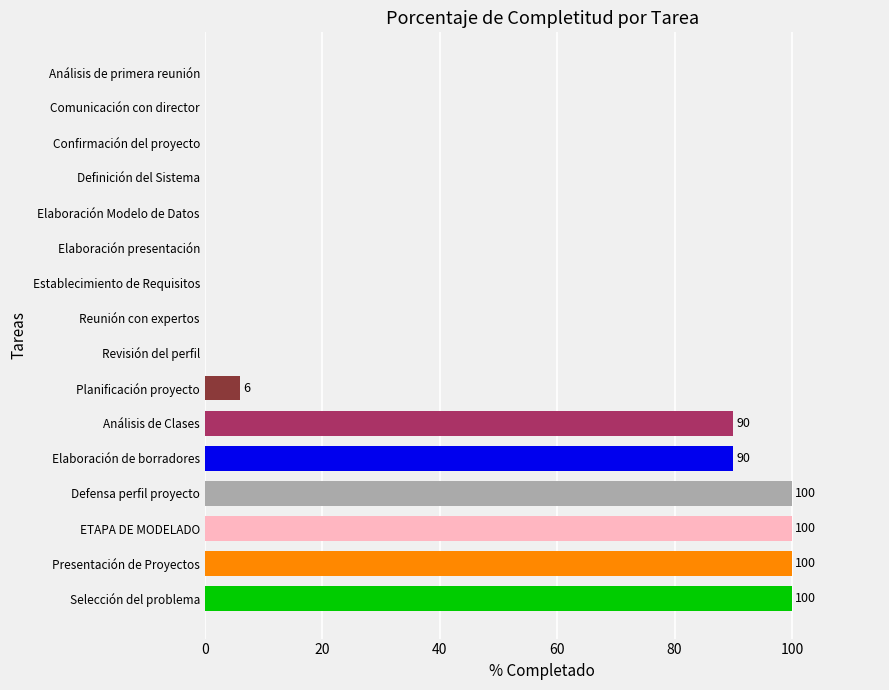

What is the change in value from Defensa perfil proyecto to Confirmación del proyecto?

-100